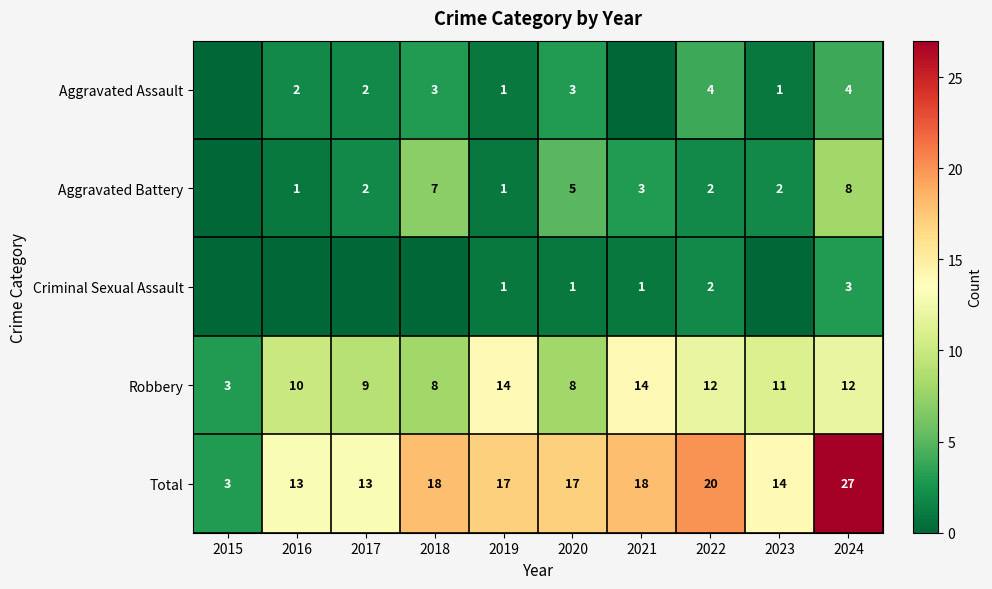

What is the difference between the highest and lowest values at 2021?

18